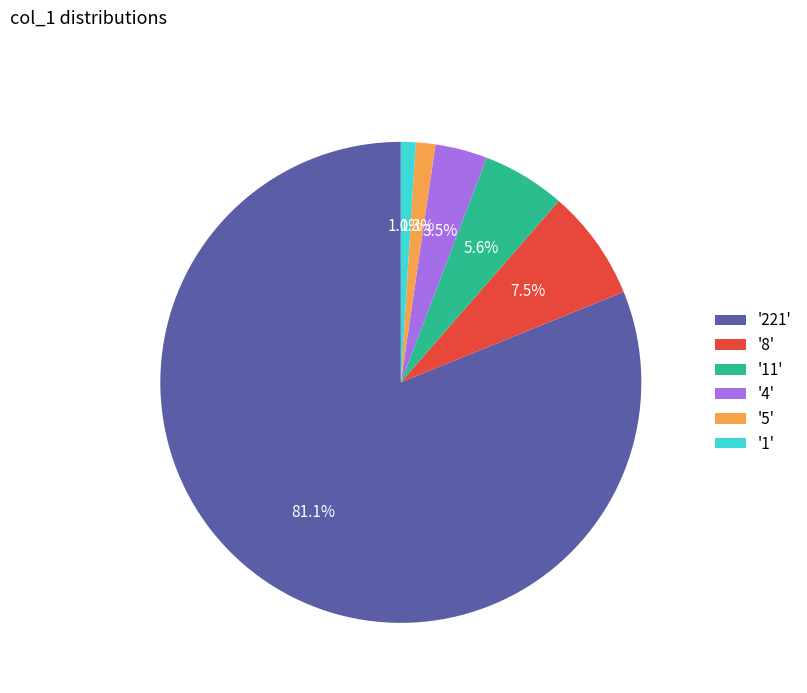

How many segments does this pie chart have?

6